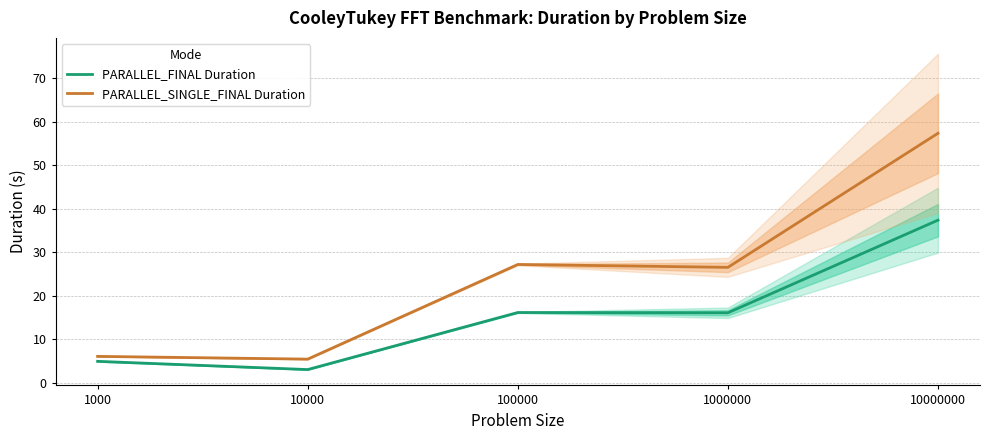

Does the chart display data point markers on the line(s)?

No